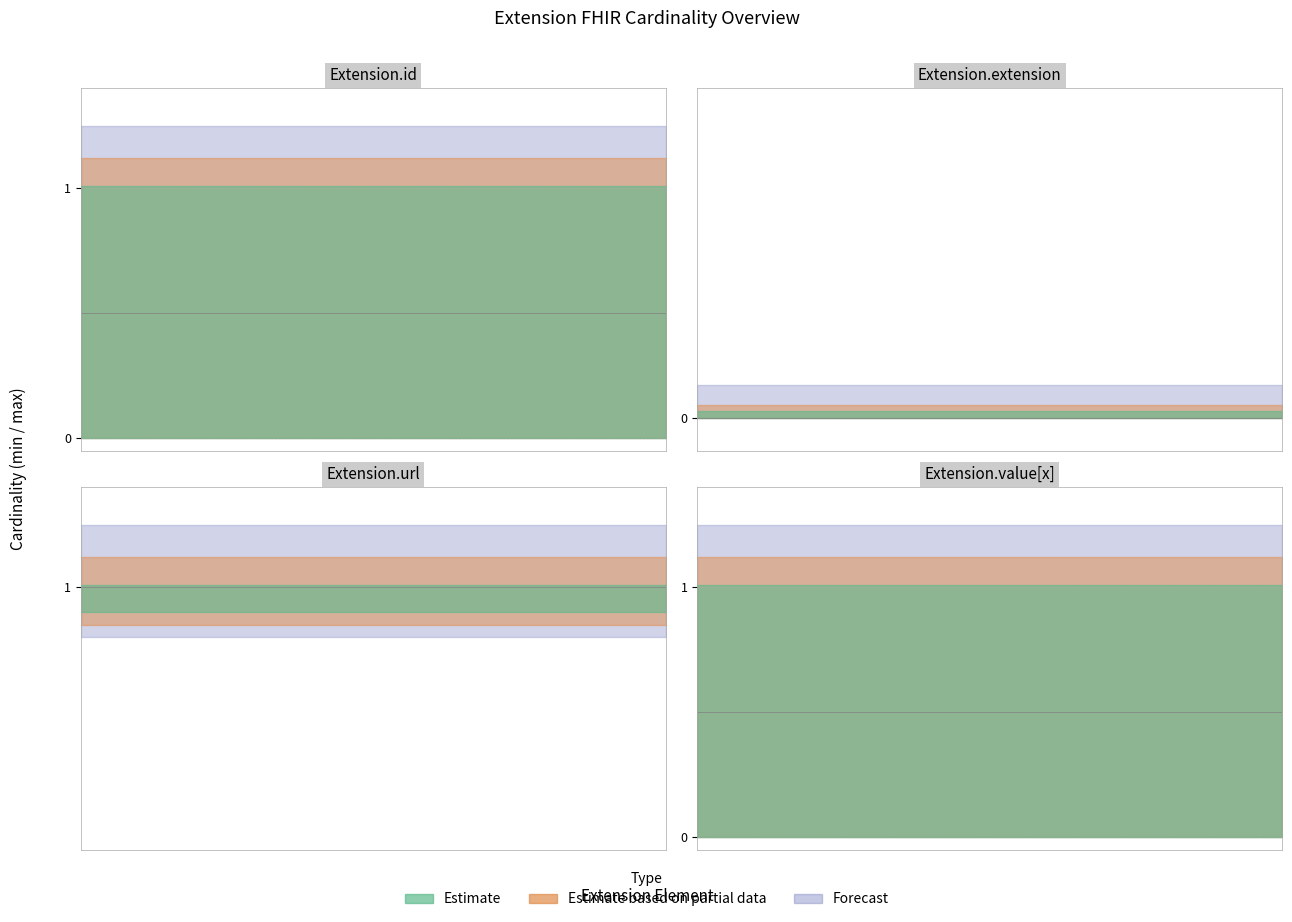

The min series shows 1 at Extension.url. True or false?

True